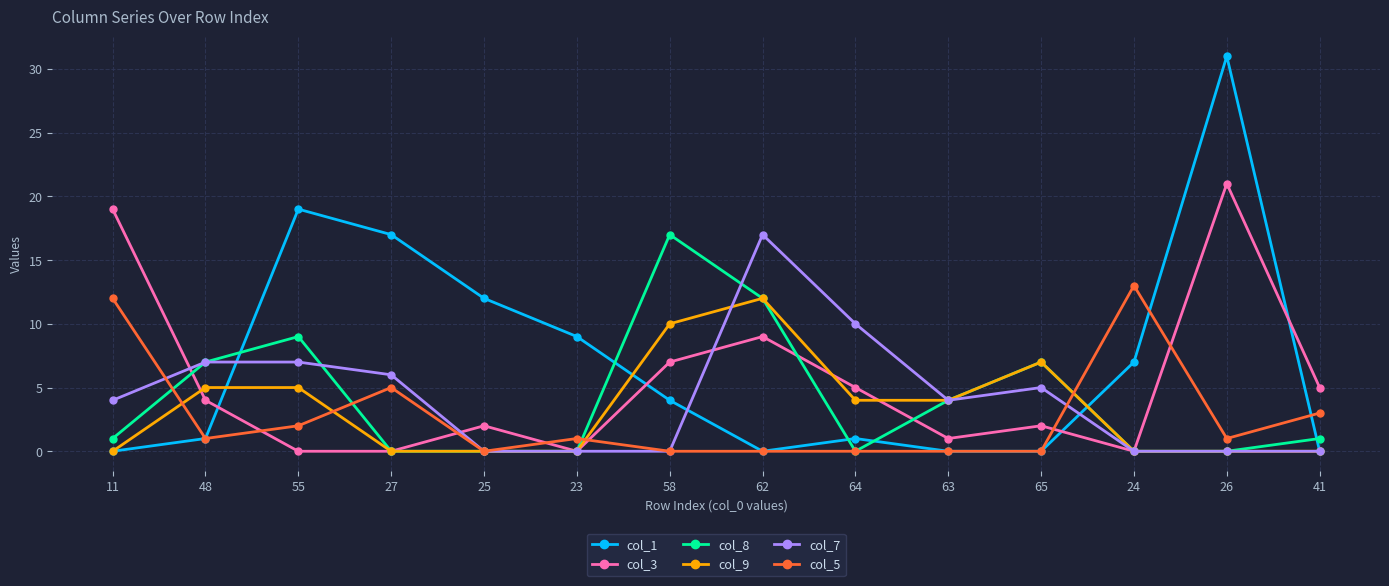

What is the label of the 9th point from the left?

64